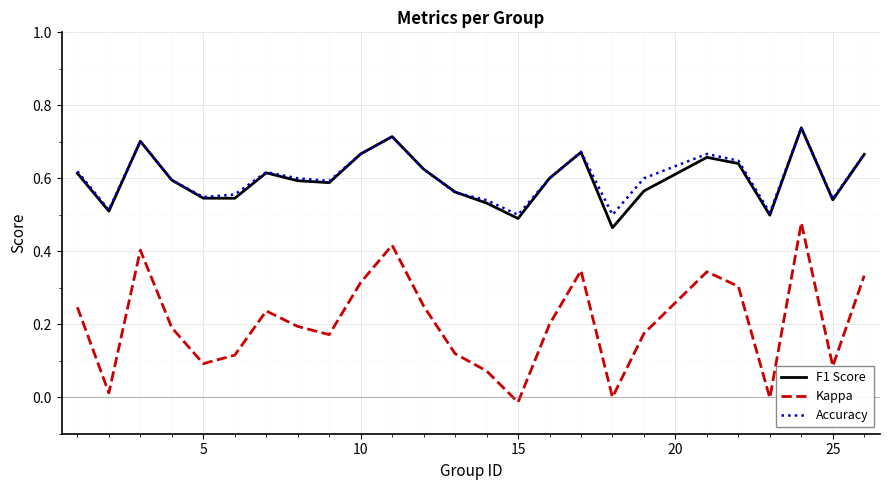

Does the chart display data point markers on the line(s)?

No